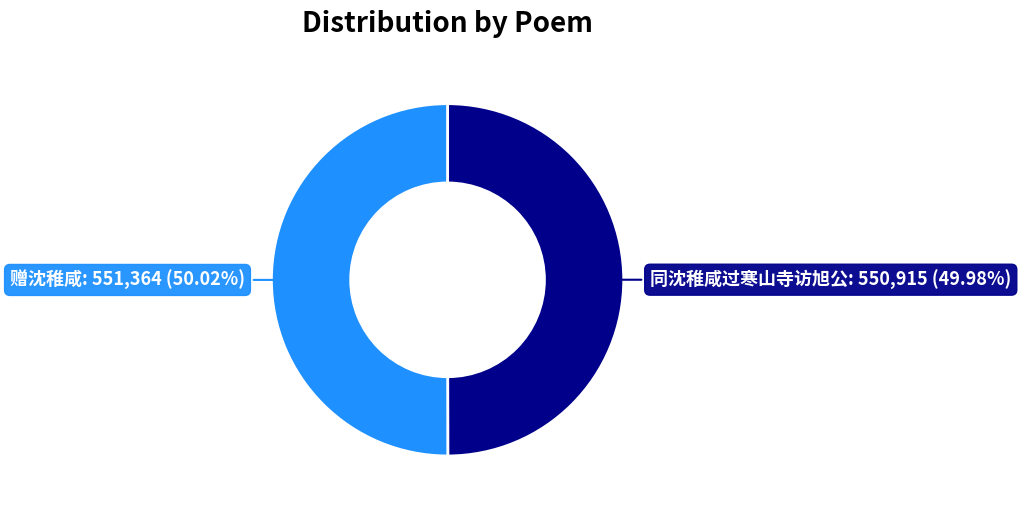

Is there any slice that represents more than half of the pie?

Yes